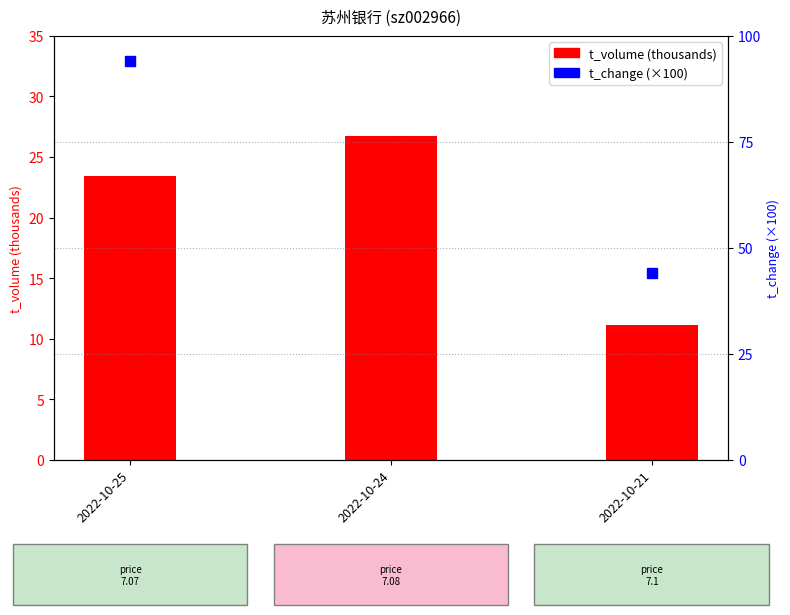

What is the value of the t_change (×100) bar at the 1st from the left?

94.0